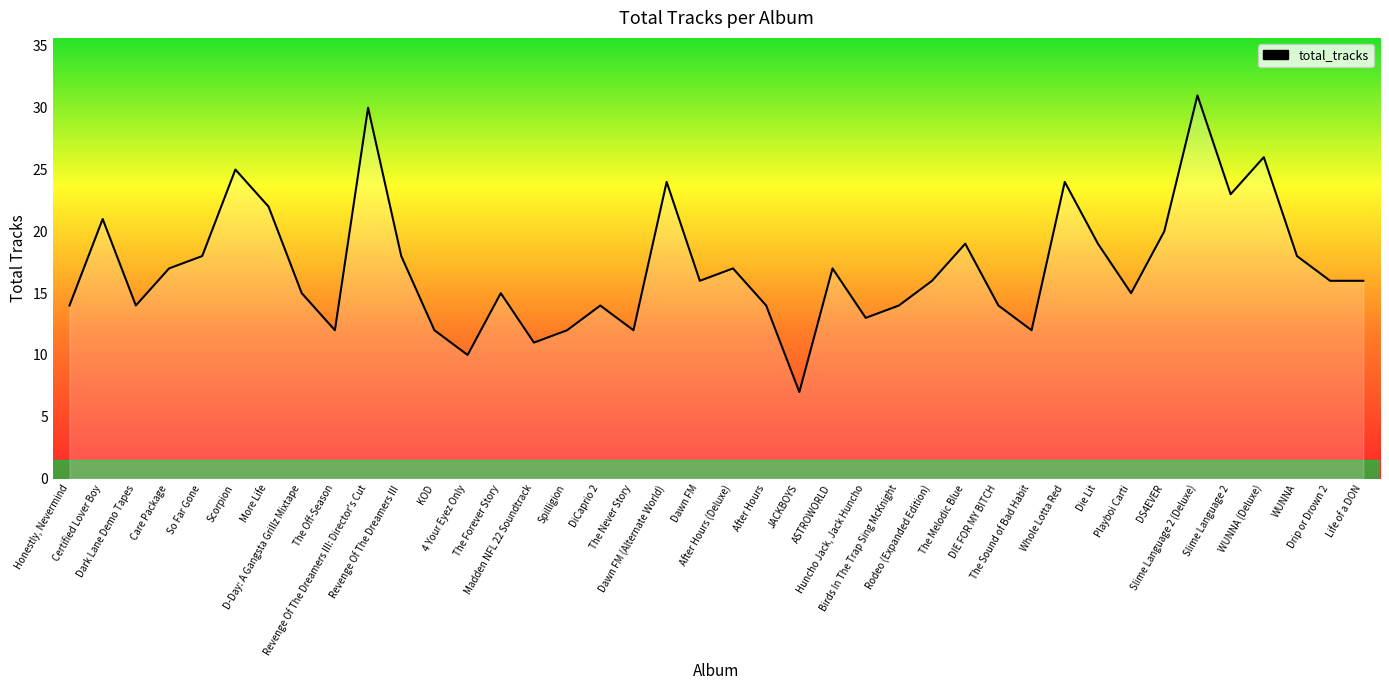

What is the minimum value shown in the chart?

7